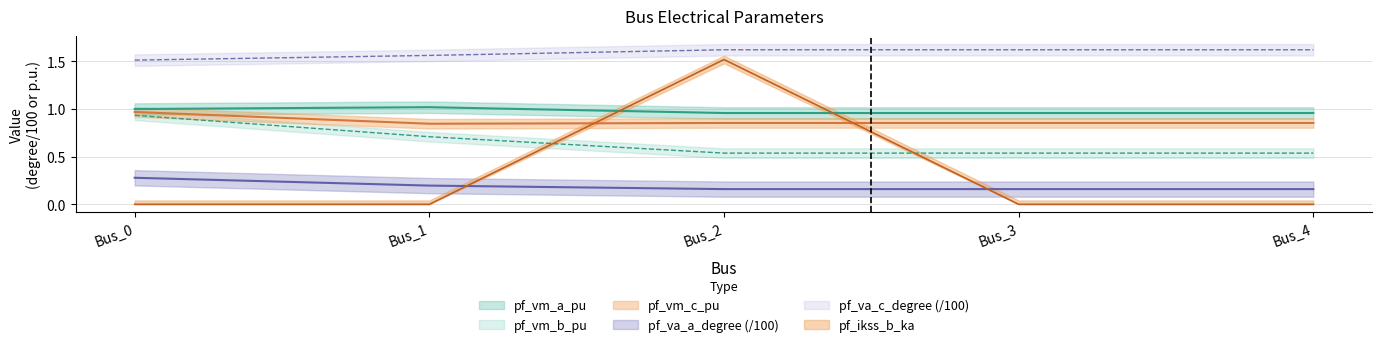

True or false: pf_va_a_degree and pf_vm_b_pu cross at least once.

False